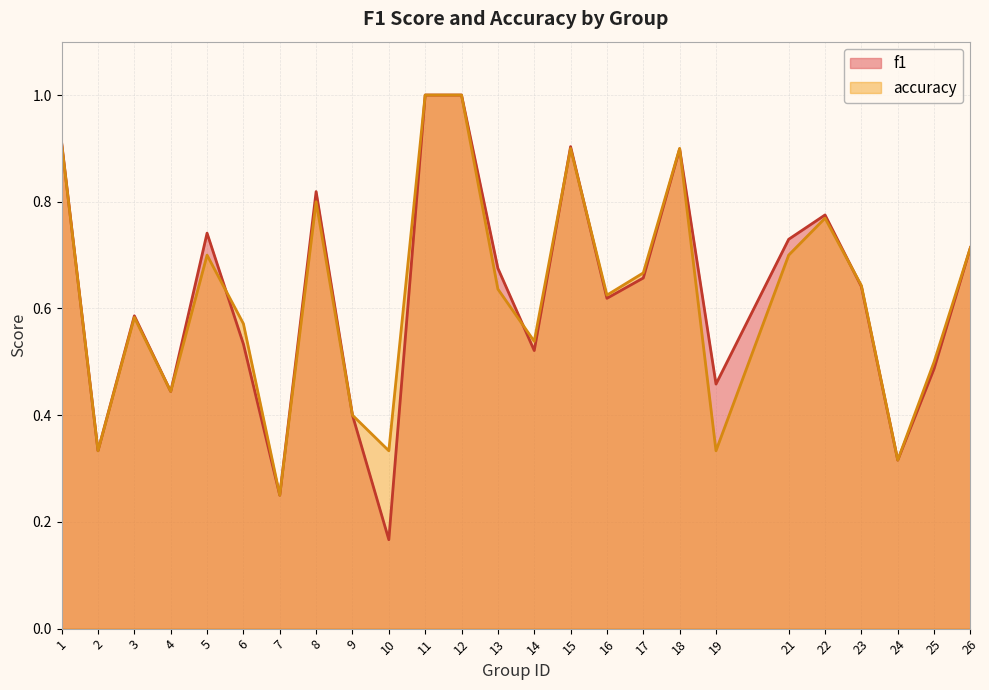

Count the f1 values in the range 0 to 1.

25